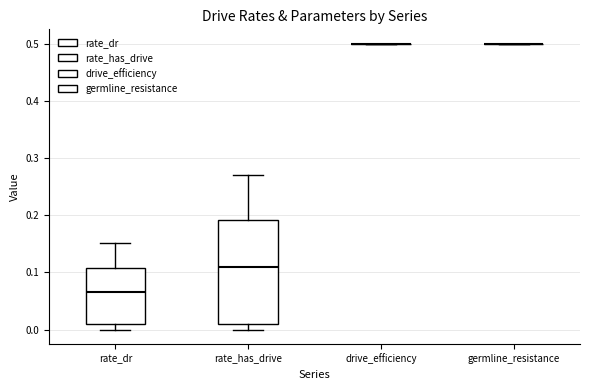

Where does the lower whisker of the box for rate_dr end on the y-axis? The values are not printed on the chart, so give them approximately, as read against the axis.

0.00